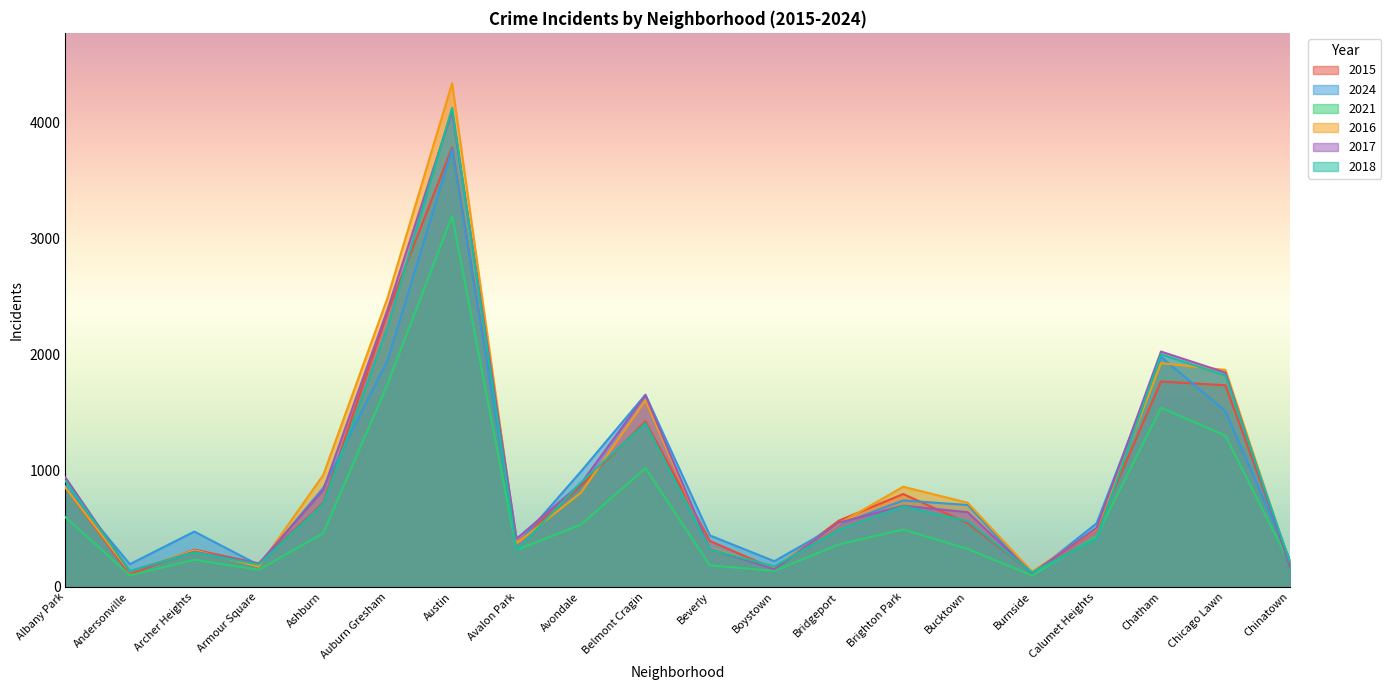

What position from the left is Boystown?

12